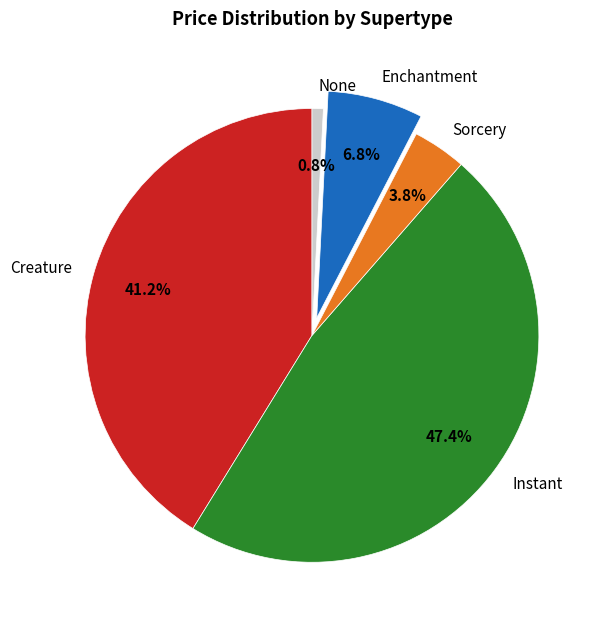

To the nearest percent, what is the difference between the Enchantment and None slice percentages?

6%